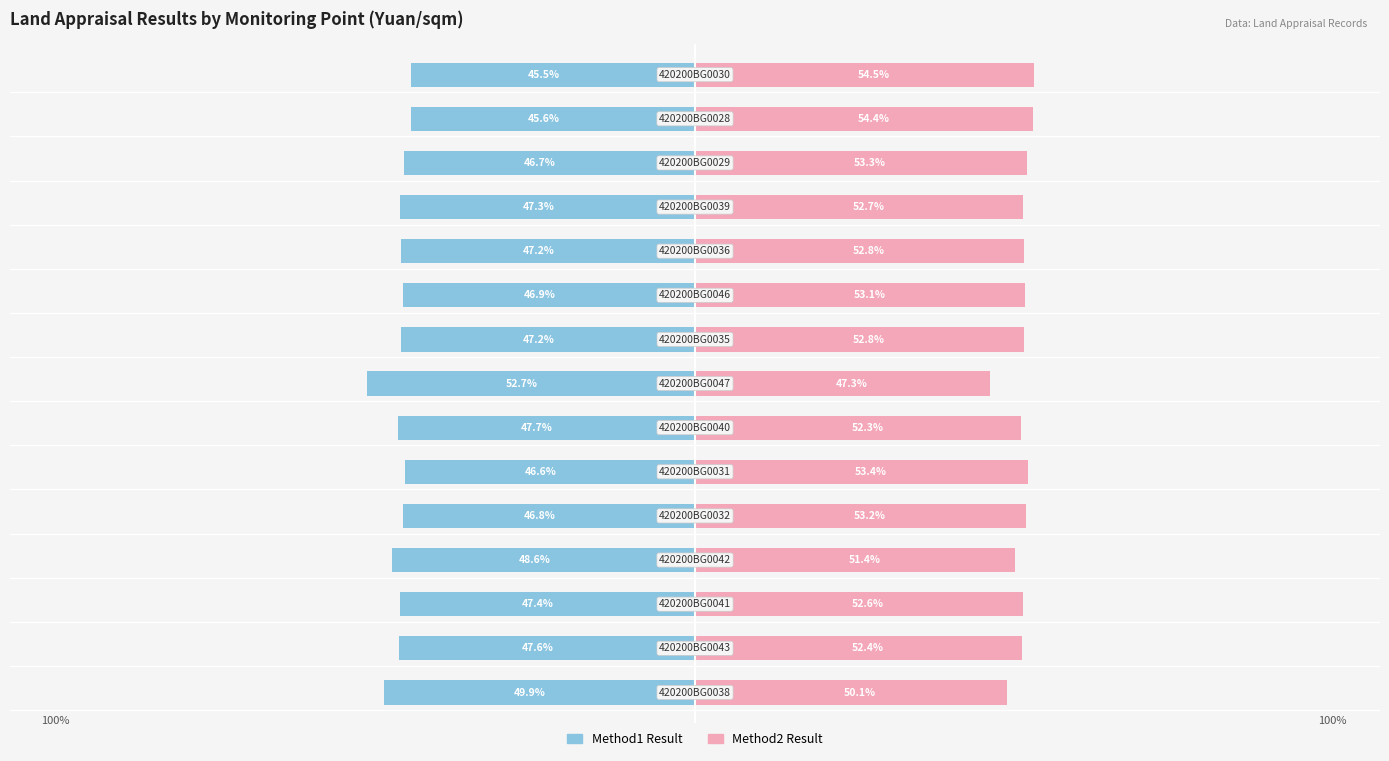

Where does the Method1 Result series first go above -47?

4